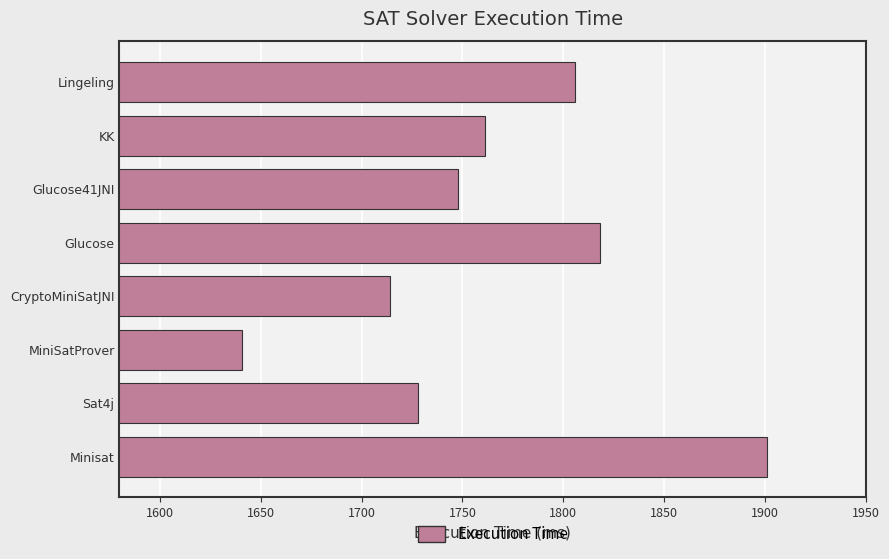

List the labels in order of value, smallest first.

MiniSatProver, CryptoMiniSatJNI, Sat4j, Glucose41JNI, KK, Lingeling, Glucose, Minisat